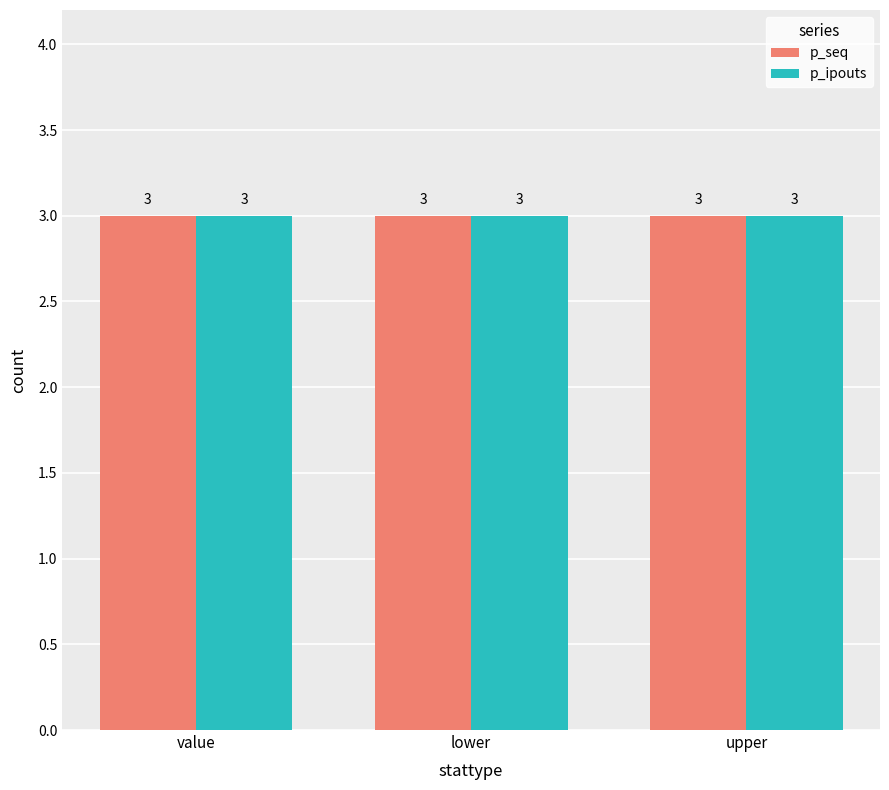

Which series has the largest range (max minus min)?

p_seq